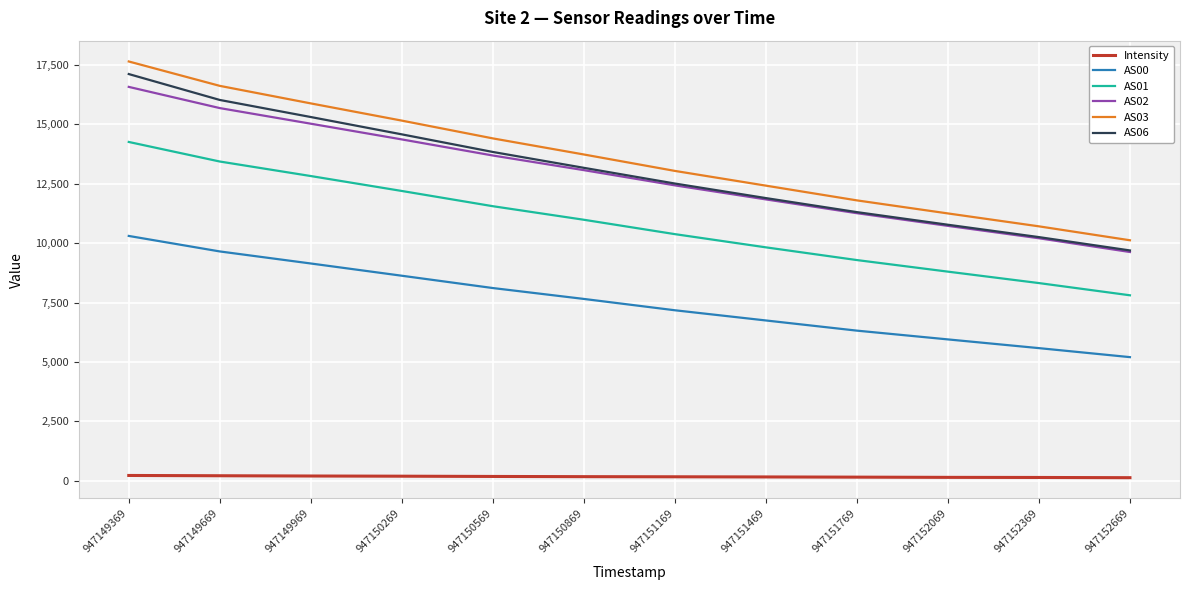

Is the value of Intensity at 947152069 greater than the value of AS03 at 947149369?

No